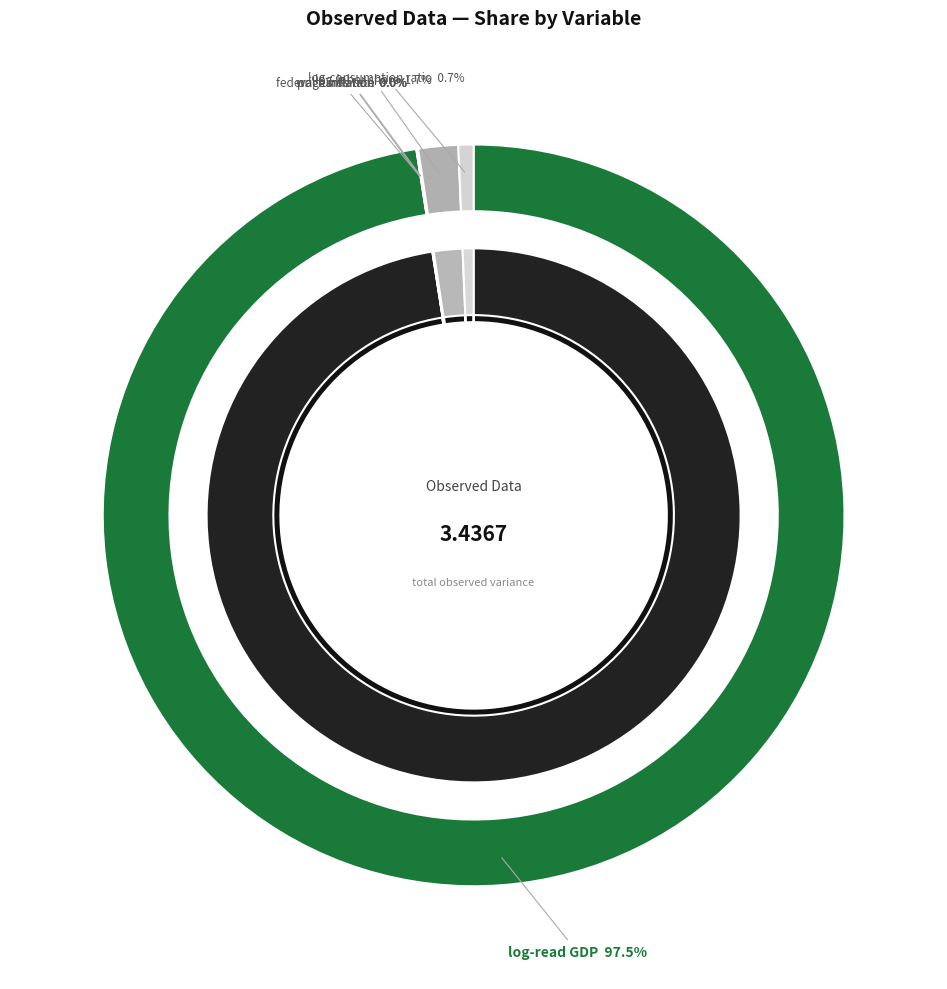

Combined, what portion of the pie is log-consumption ratio and log-labor share?

2.4%